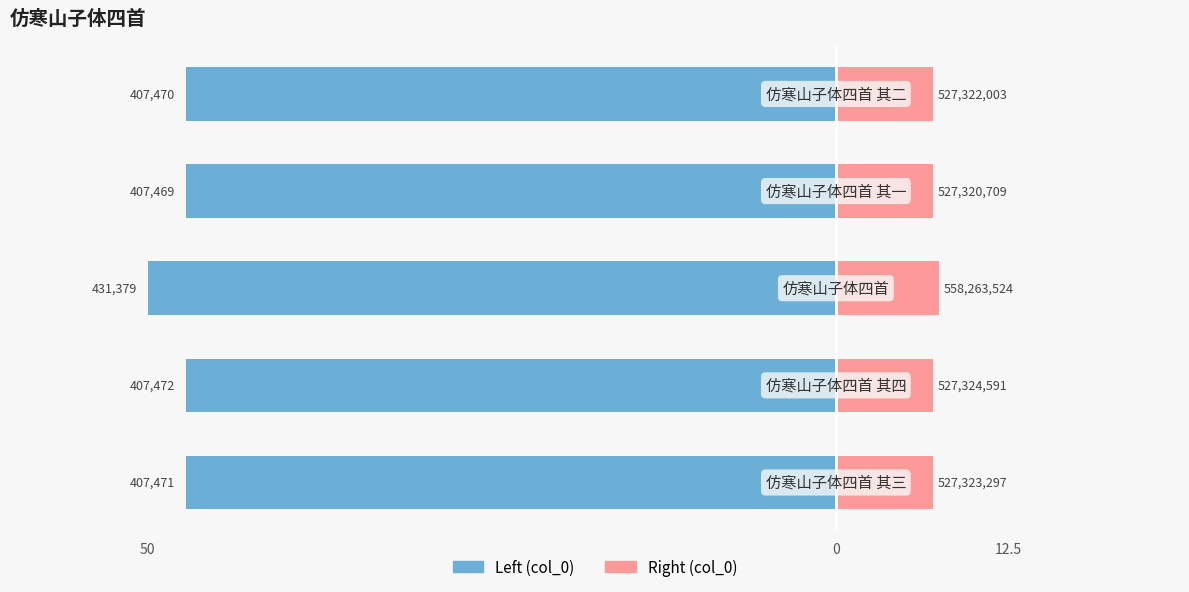

What is the average value of the col_0 (right) series?

7.2